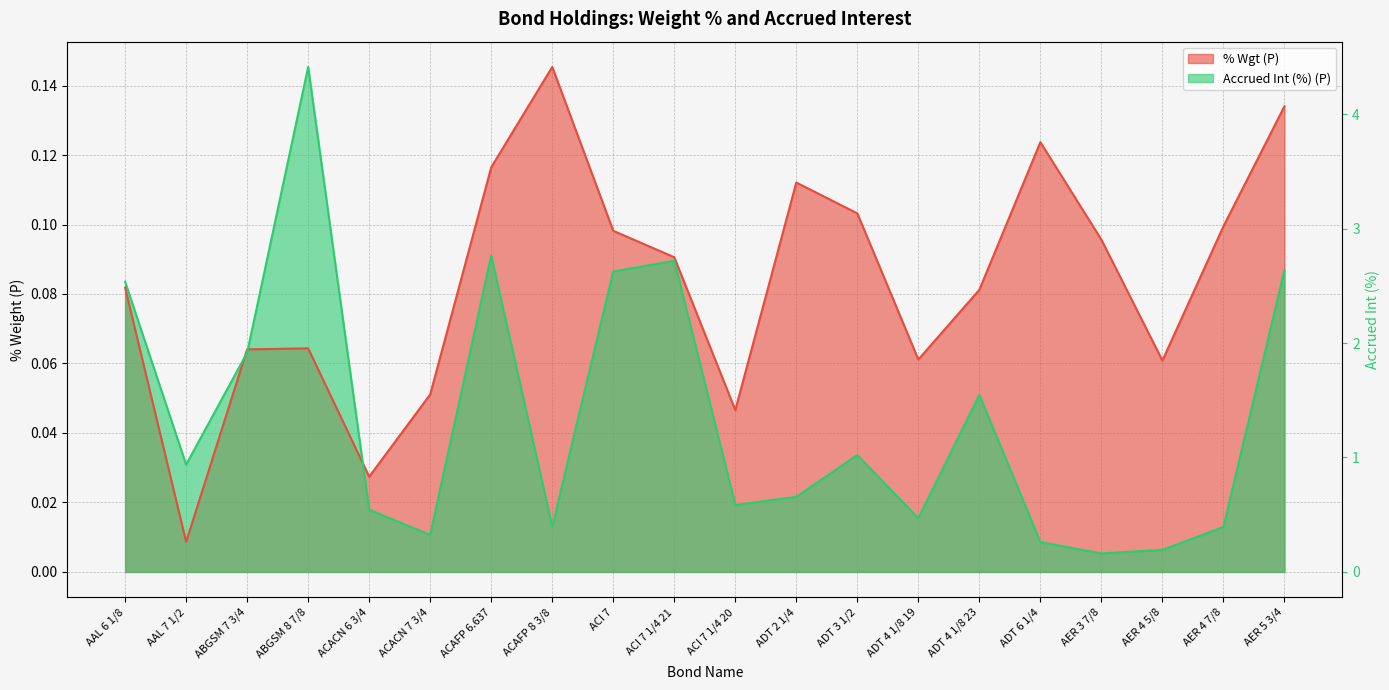

In Accrued Int (%) (P), how many points are lower than both neighbors (excluding endpoints)?

6